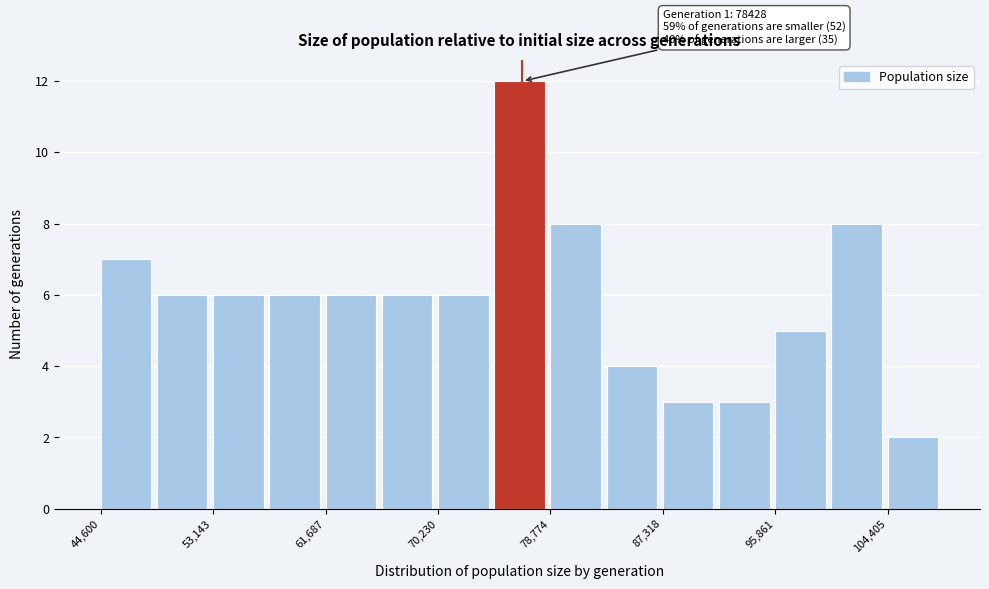

Over which range of the x-axis is the bar tallest?

75000 to 79000